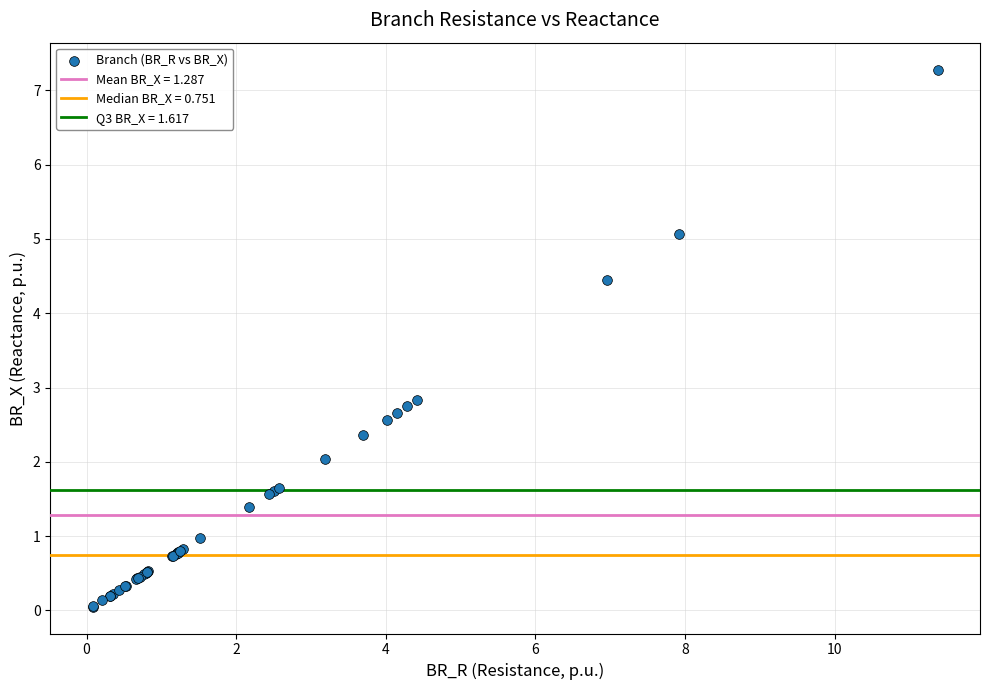

What Y value in the scatter plot is closest to 3?

2.8